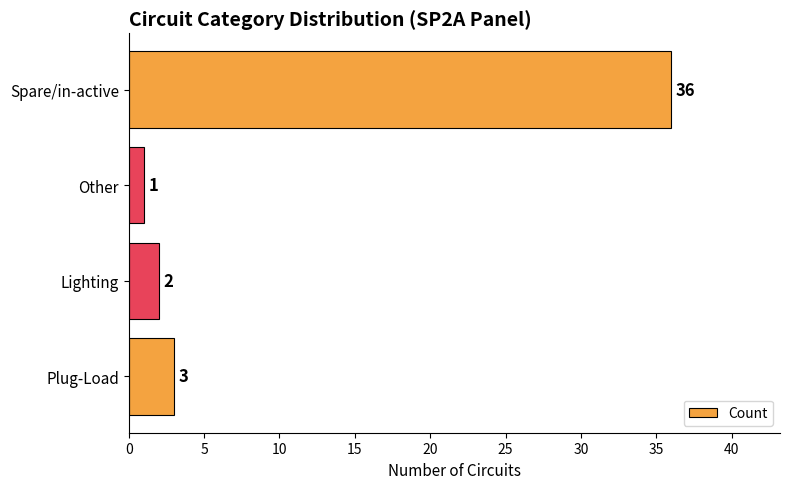

Reading bottom to top, extract all data points from this chart.

3	2	1	36